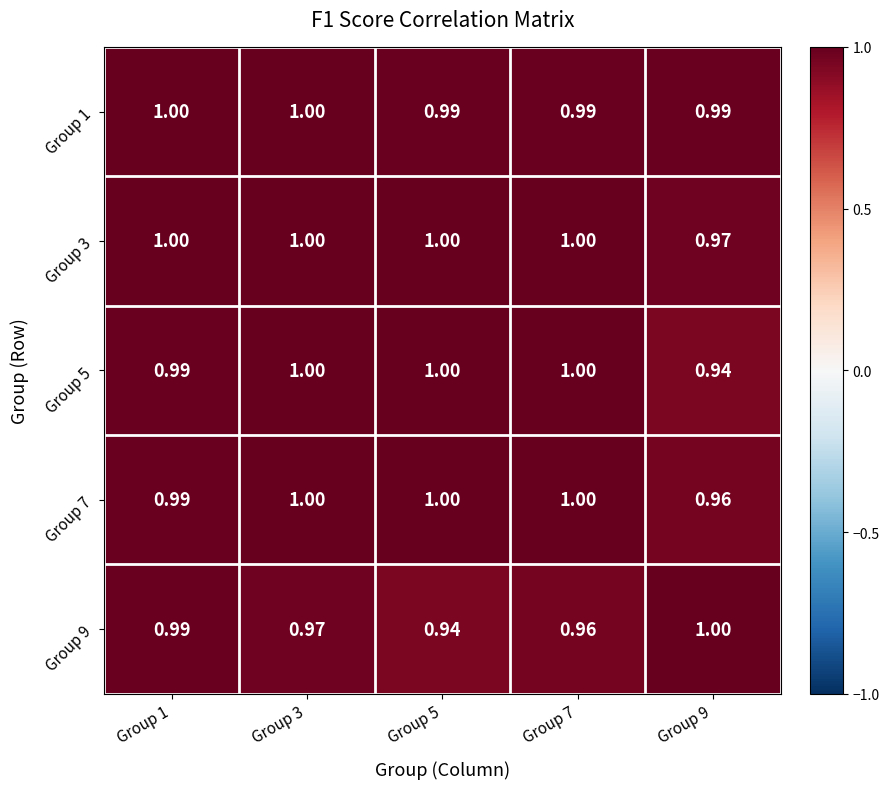

Reading left to right, list all the values displayed in this chart.

Group 1: Group 1=1.0	Group 3=1.0	Group 5=1.0	Group 7=1.0	Group 9=1.0
Group 3: Group 1=1.0	Group 3=1.0	Group 5=1.0	Group 7=1.0	Group 9=1.0
Group 5: Group 1=1.0	Group 3=1.0	Group 5=1.0	Group 7=1.0	Group 9=0.9
Group 7: Group 1=1.0	Group 3=1.0	Group 5=1.0	Group 7=1.0	Group 9=1.0
Group 9: Group 1=1.0	Group 3=1.0	Group 5=0.9	Group 7=1.0	Group 9=1.0